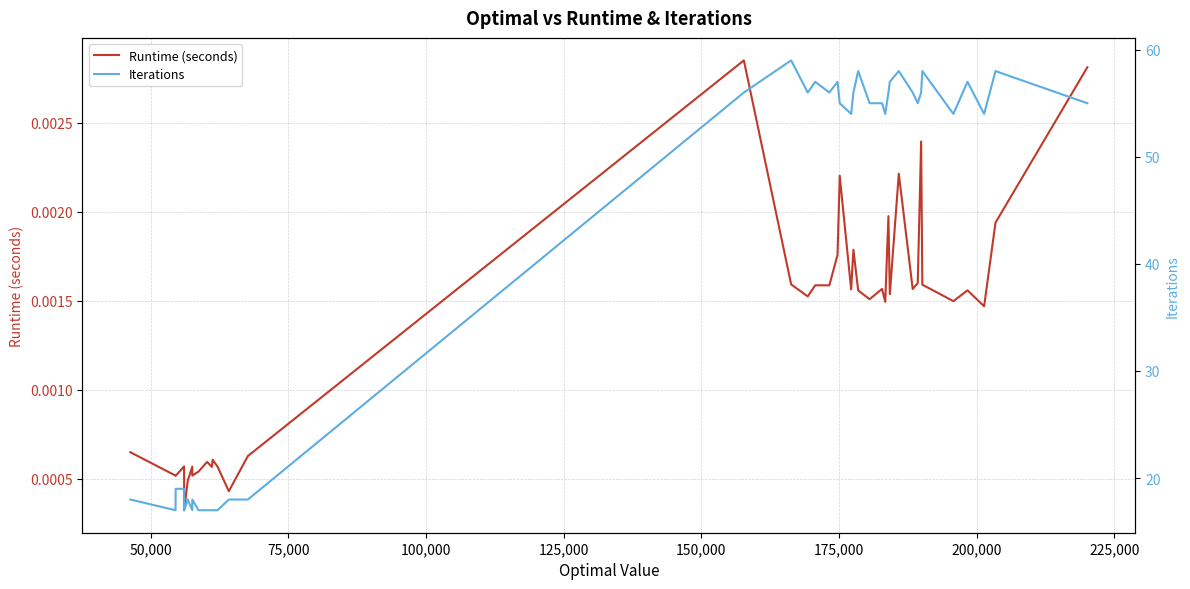

Is the value of Runtime (seconds) at 23 greater than the value of Iterations at 12?

No